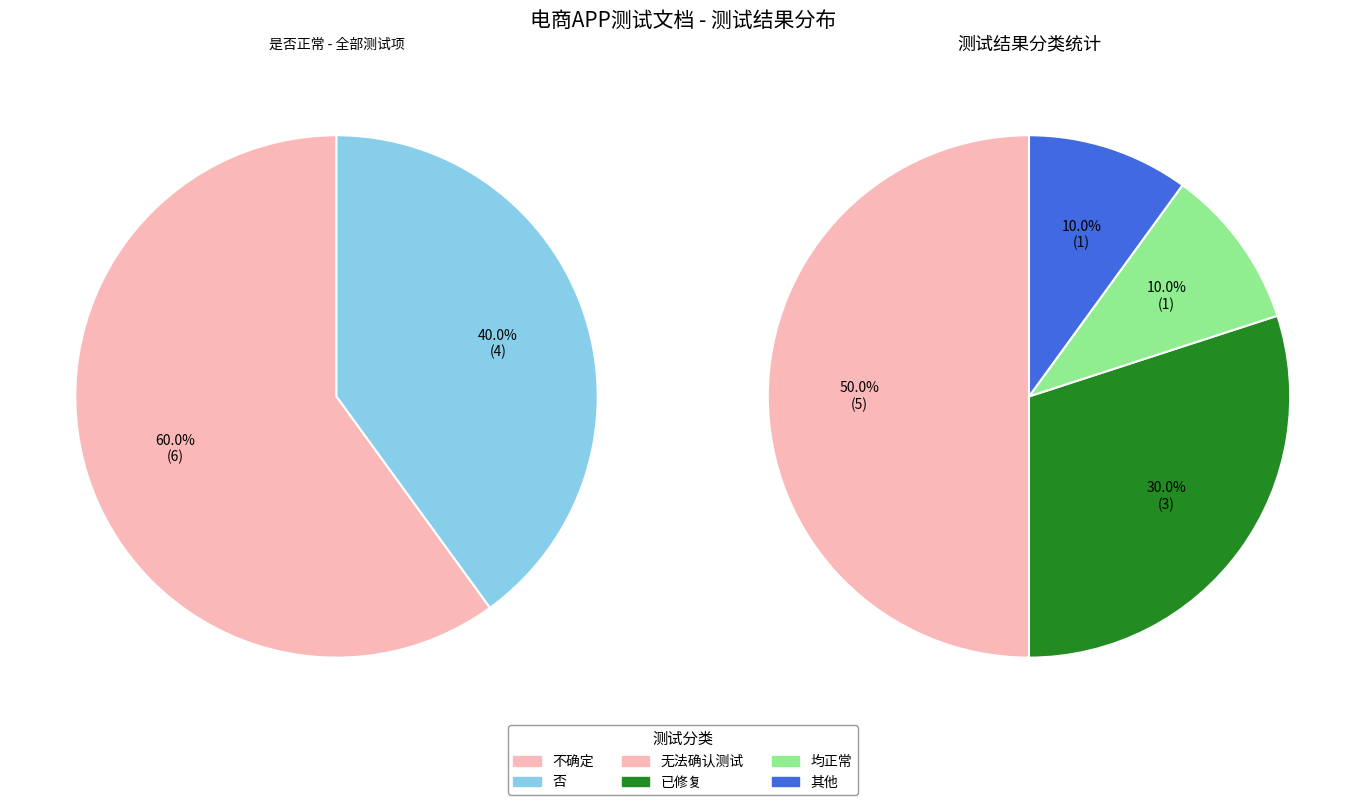

To the nearest percent, what is the average slice percentage?

50%